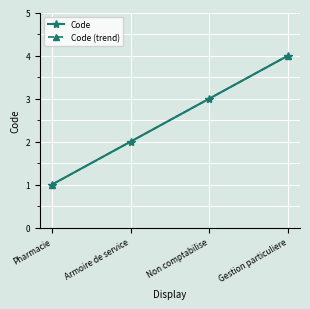

Count the number of values greater than 3.

1